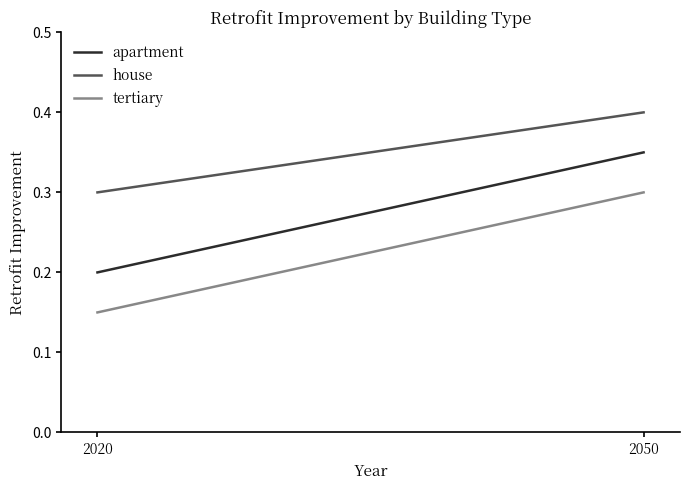

True or false: apartment has a value of 0.3 at 2050.

True